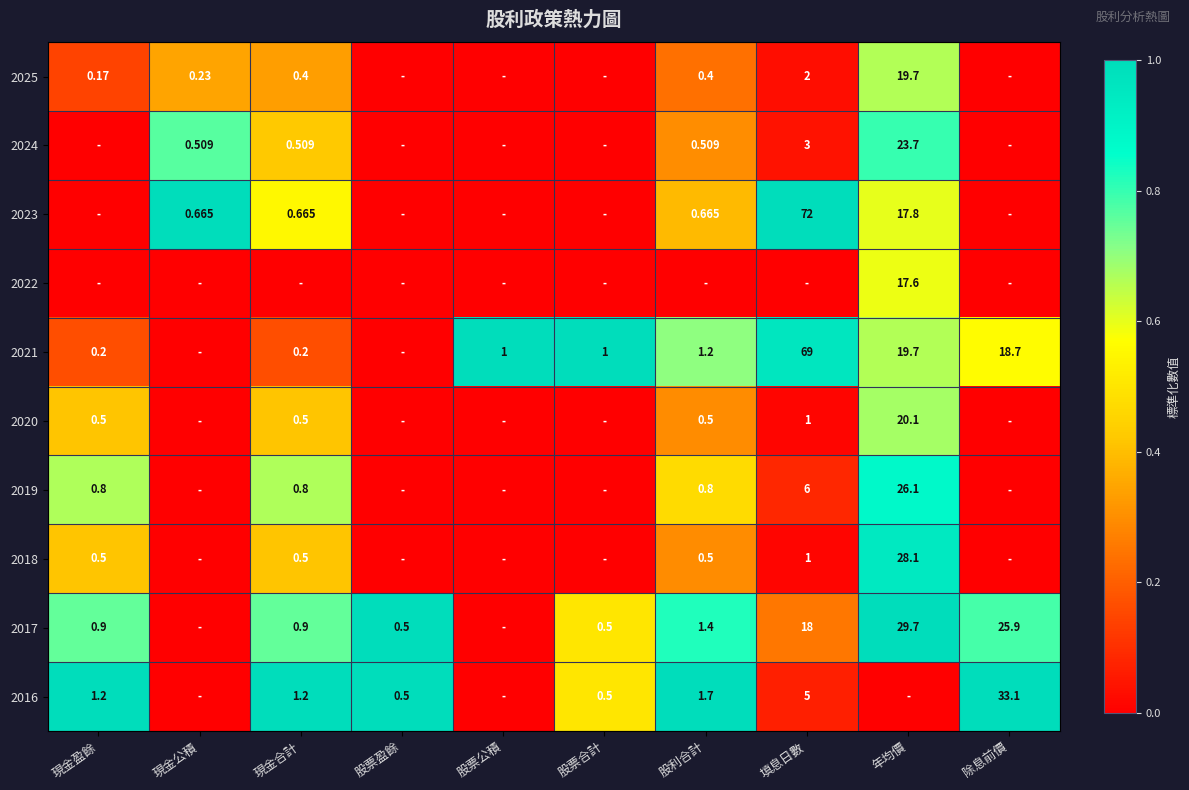

The 2019 series shows 0.3 at 現金公積. True or false?

False